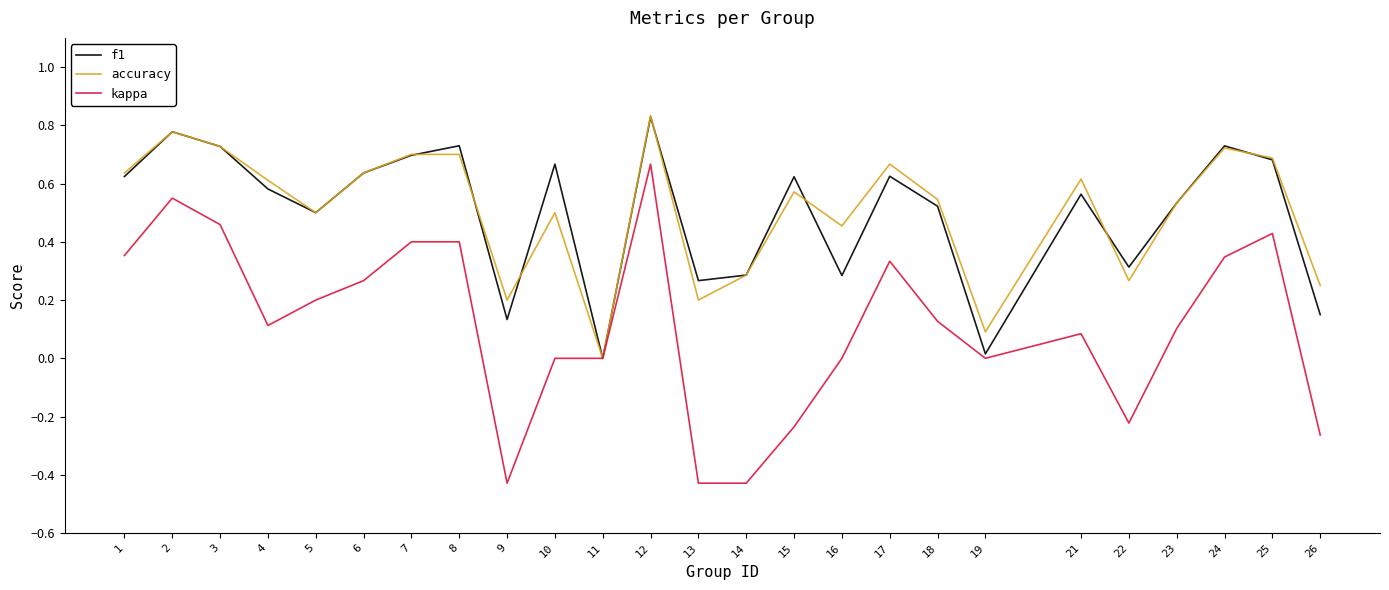

What are all the series names shown in the legend?

f1, accuracy, kappa